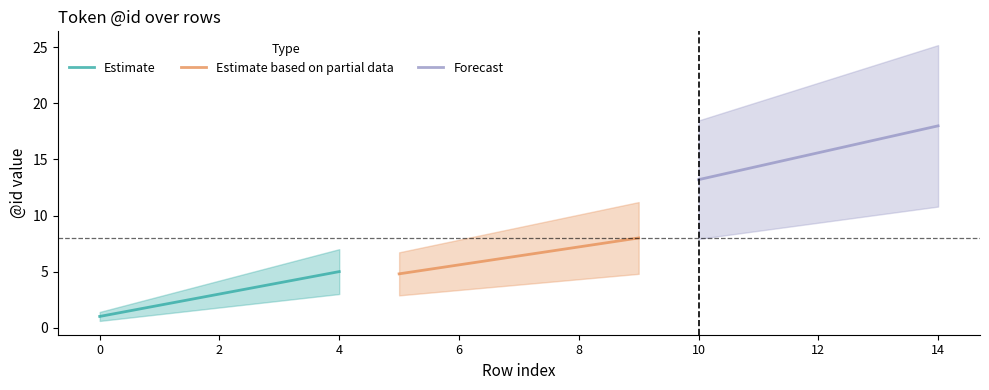

What is the average value of the Forecast series?

15.6